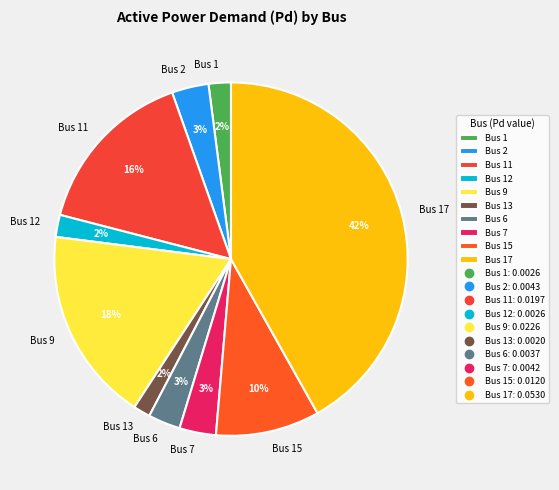

To the nearest percent, what is the average slice percentage?

10%